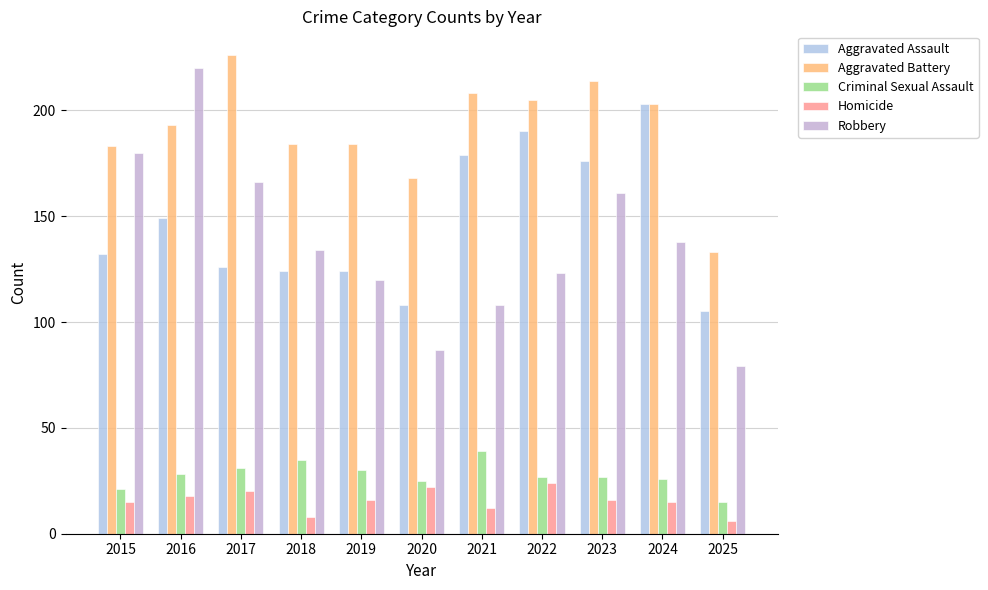

What is the maximum value shown in the chart?

226